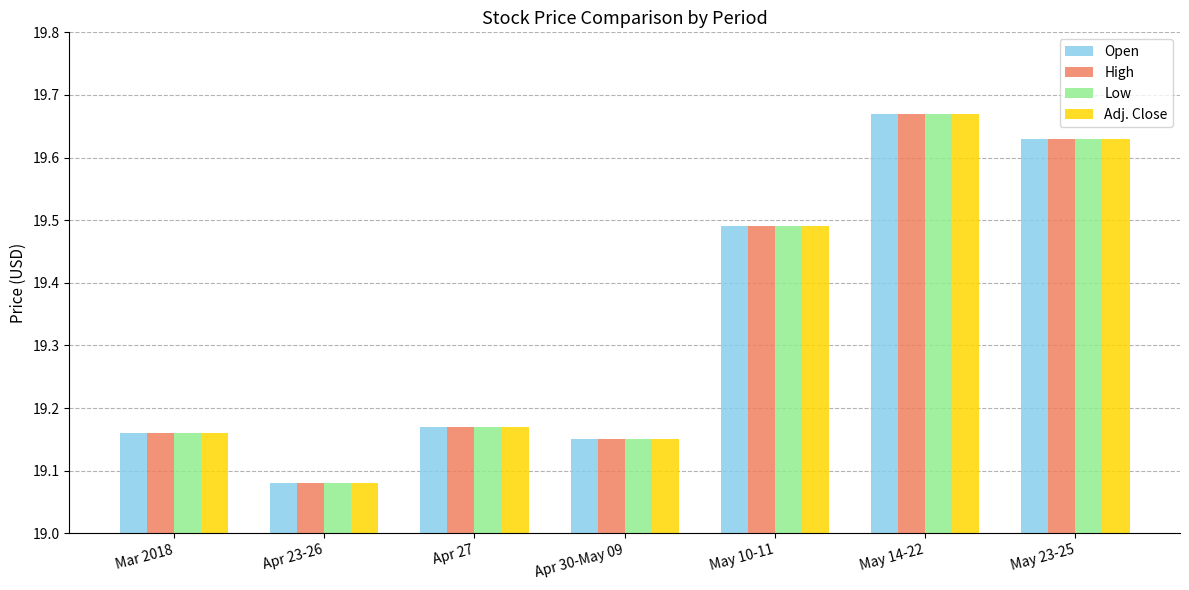

Which label corresponds to the largest value in the chart?

May 14-22